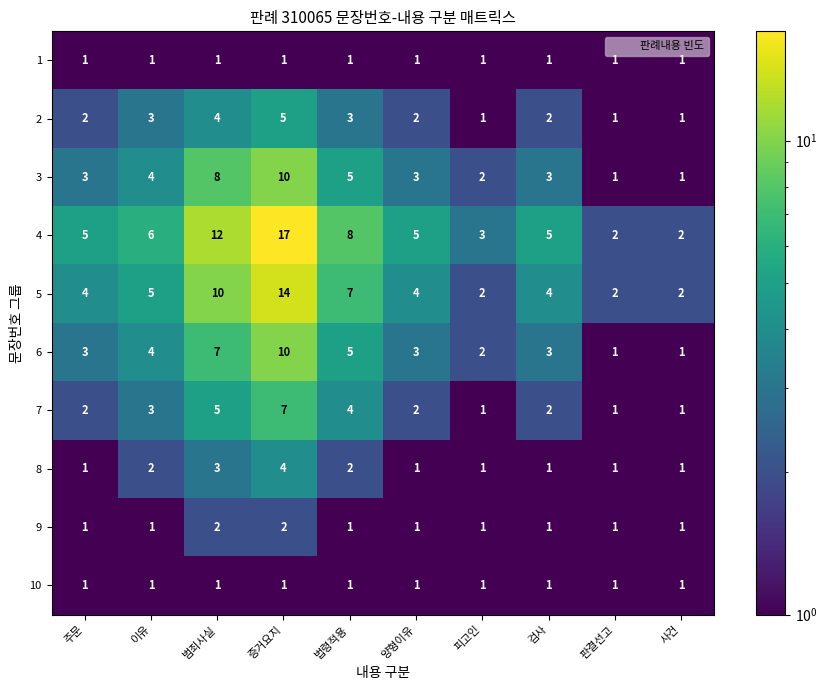

What is the greatest value displayed?

17